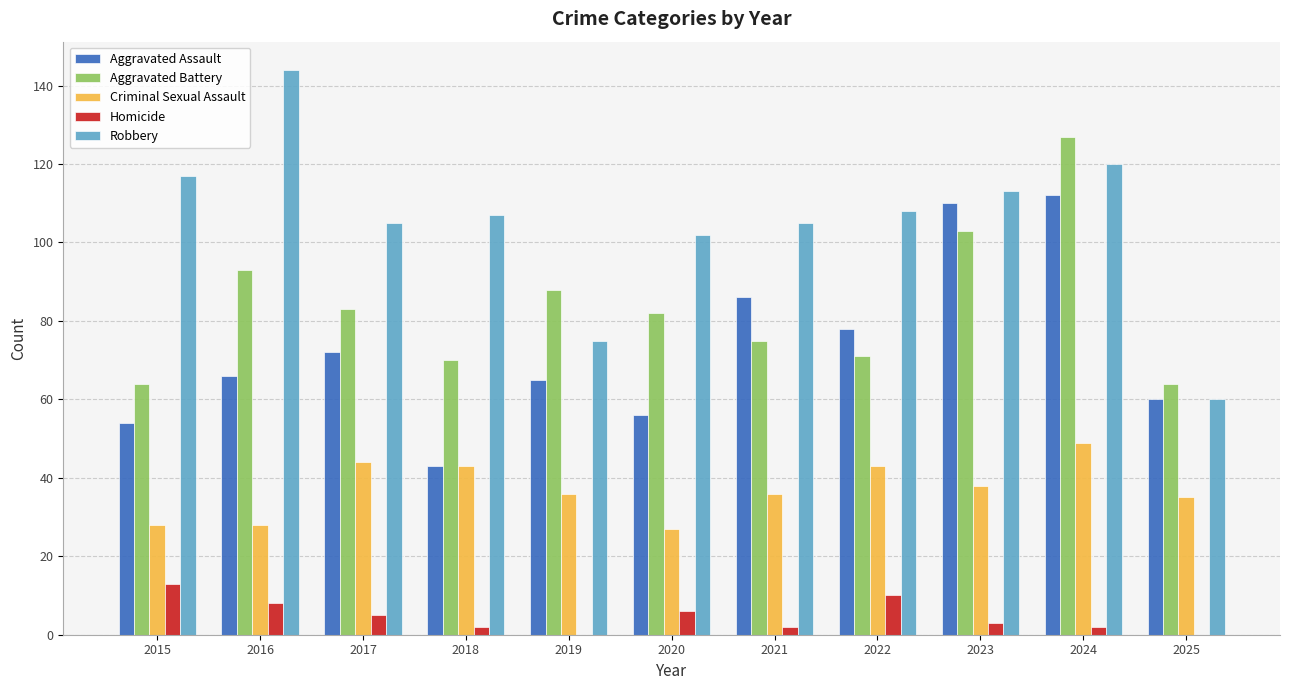

Between 2019 and 2020, which series saw the biggest shift?

Robbery